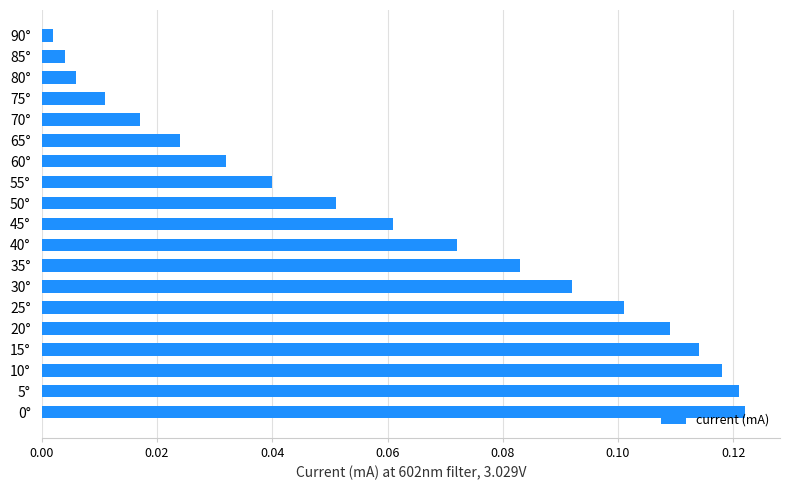

Is it true that the value at 35° is 0.0?

False